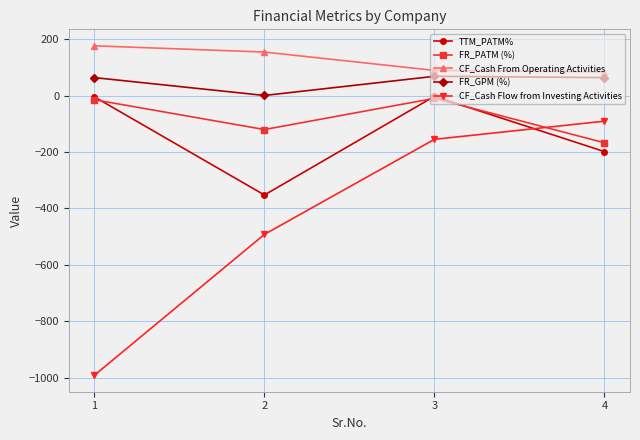

At which category is the sum across all series the highest?

3